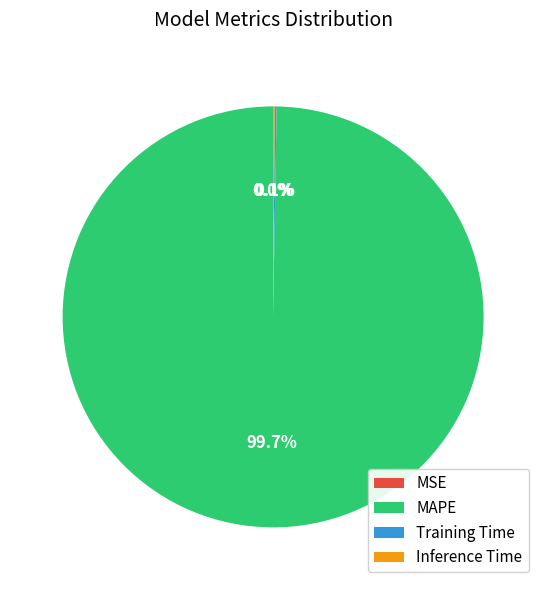

Which category has the biggest portion of the pie?

MAPE